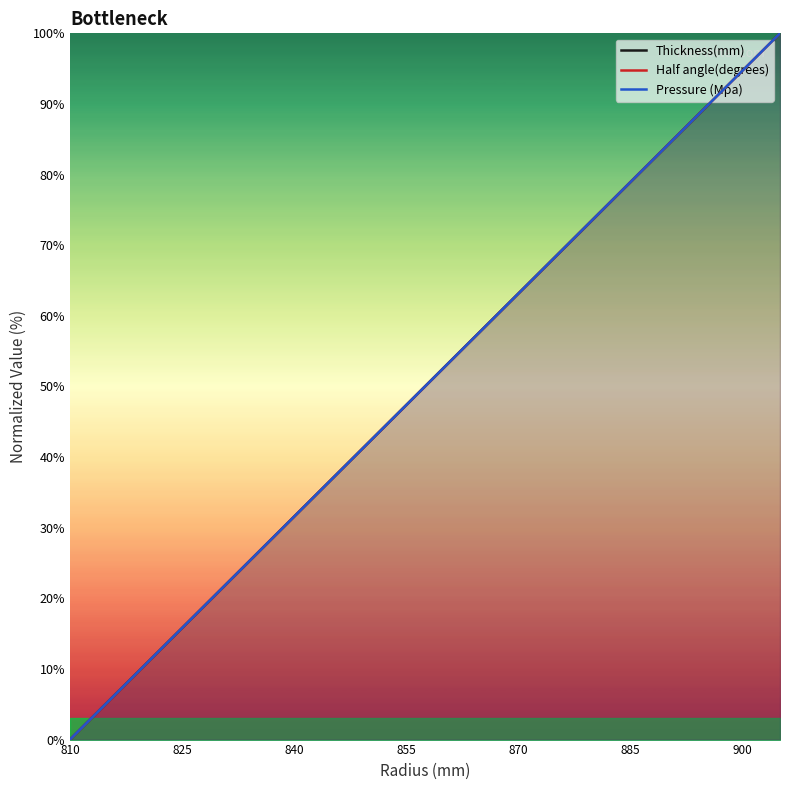

Is this an area chart (filled region under the line)?

No